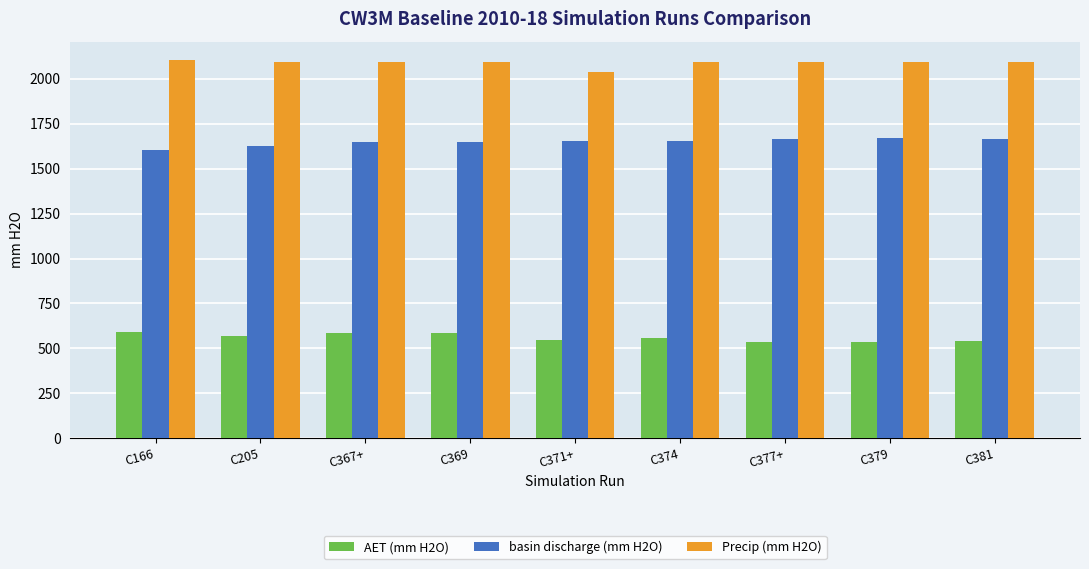

Is it true that AET (mm H2O) equals 834.0 at C369?

False